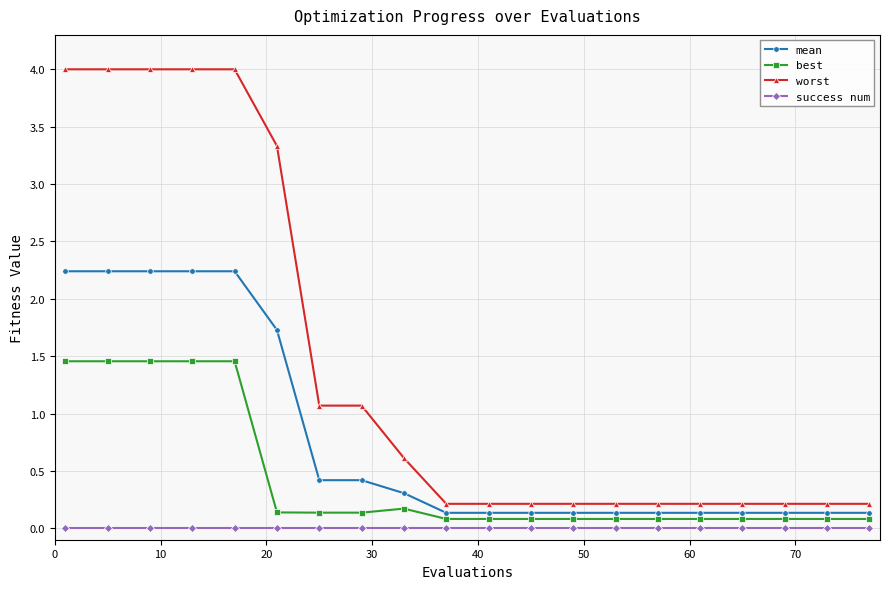

True or false: best and worst intersect in this chart.

False